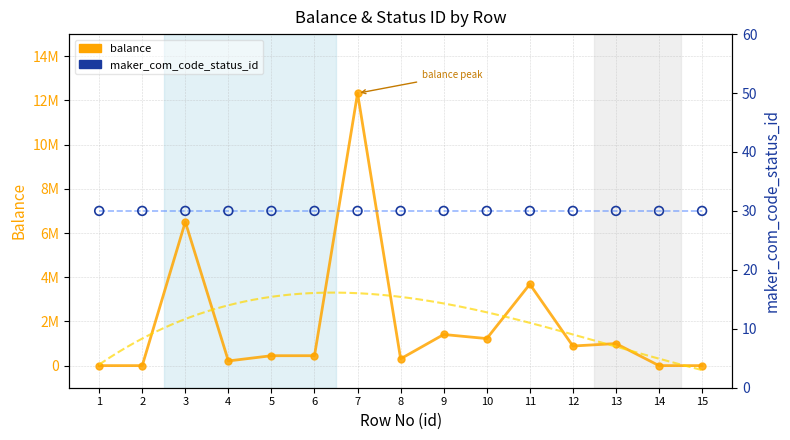

Is the value of maker_com_code_status_id at 7 greater than the value of balance at 9?

No